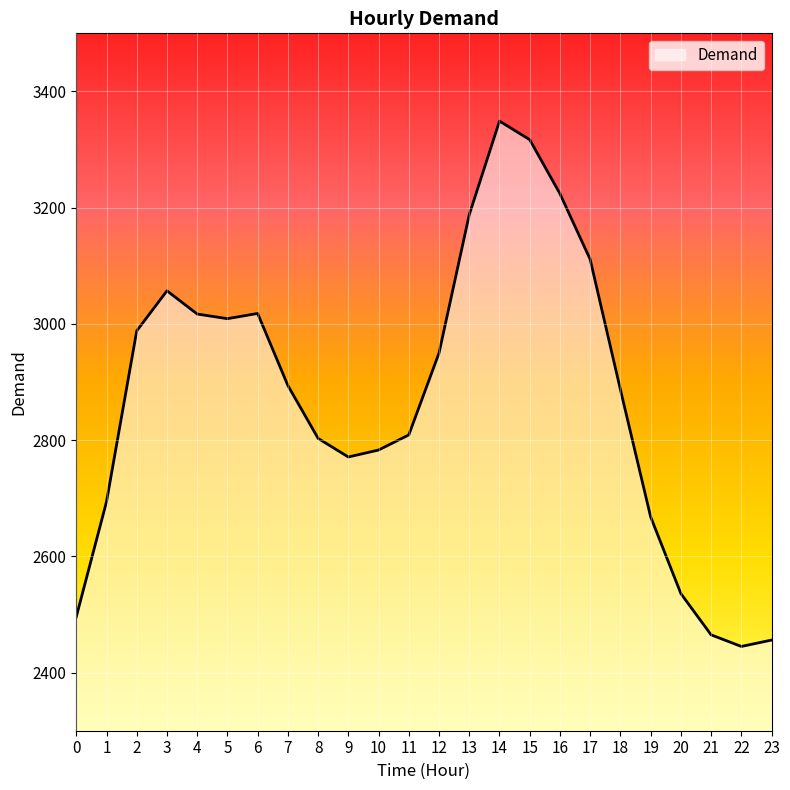

What is the ratio of the value at 23 to the value at 22?

1.0